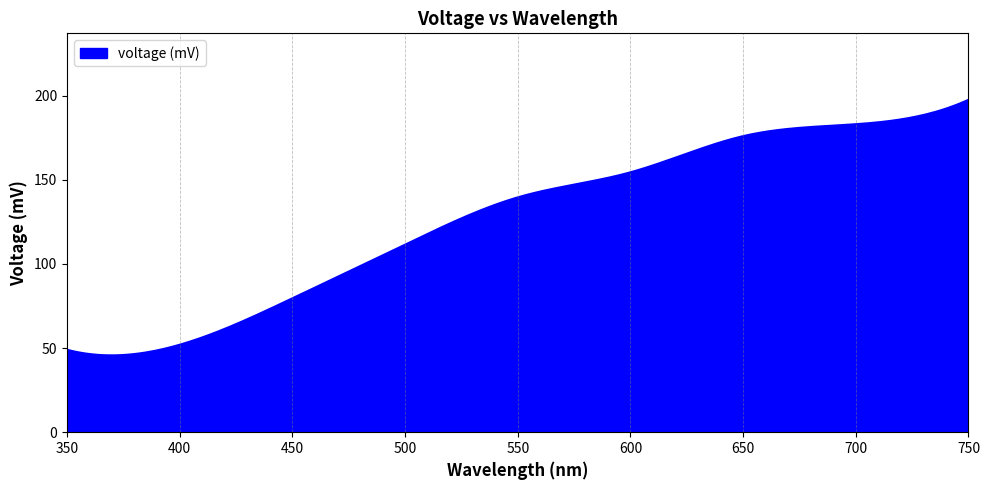

What is the greatest value displayed?

197.6